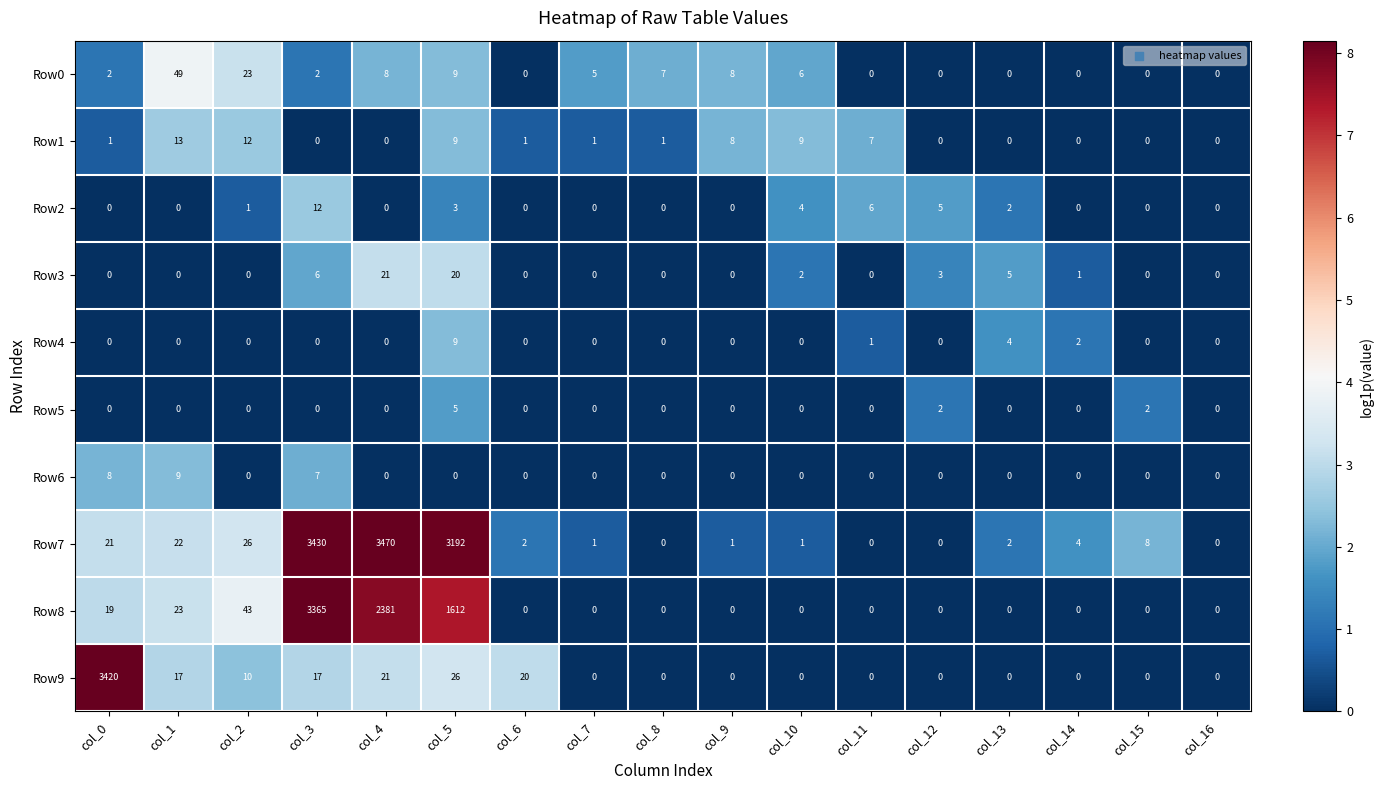

What is the spread (max minus min) of values at col_5?

3192